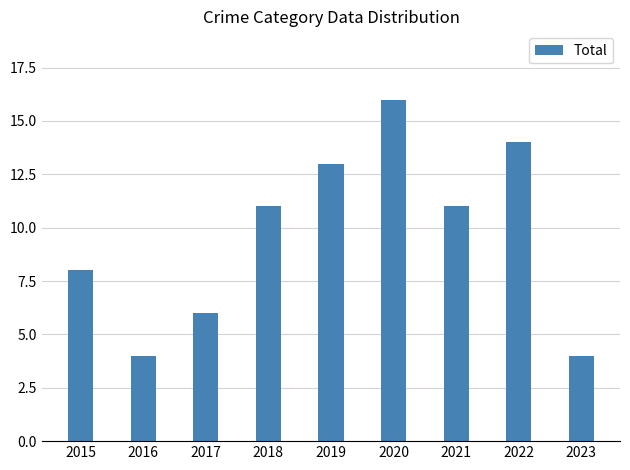

What is the approximate value at 2022, to the nearest 5?

15